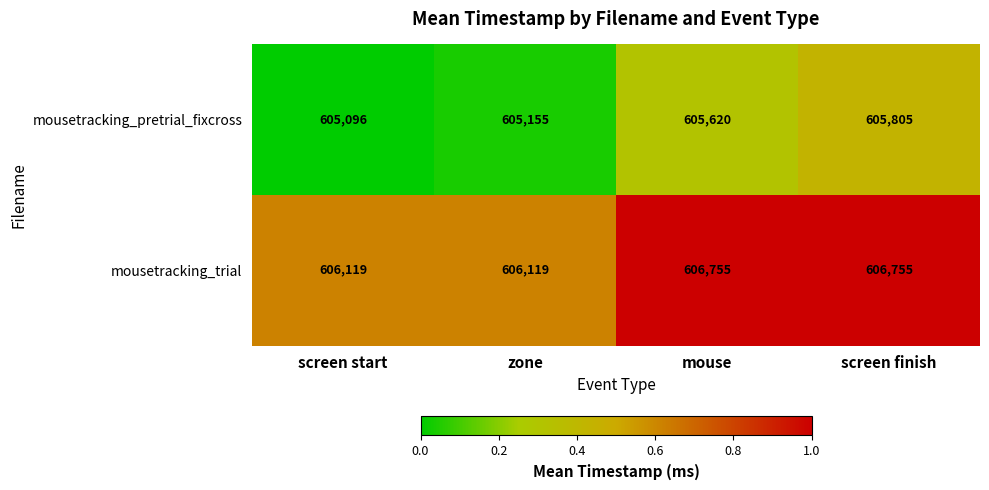

List the series in order of their peak value, lowest first.

mousetracking_pretrial_fixcross, mousetracking_trial